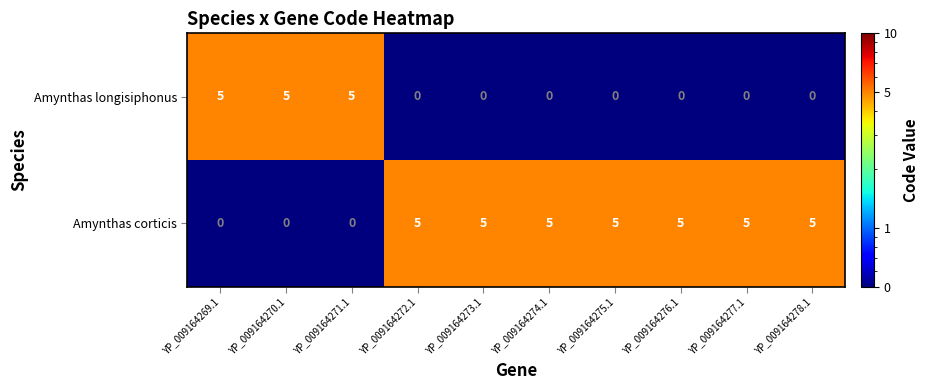

List the series in order of their overall mean, lowest first.

Amynthas longisiphonus, Amynthas corticis